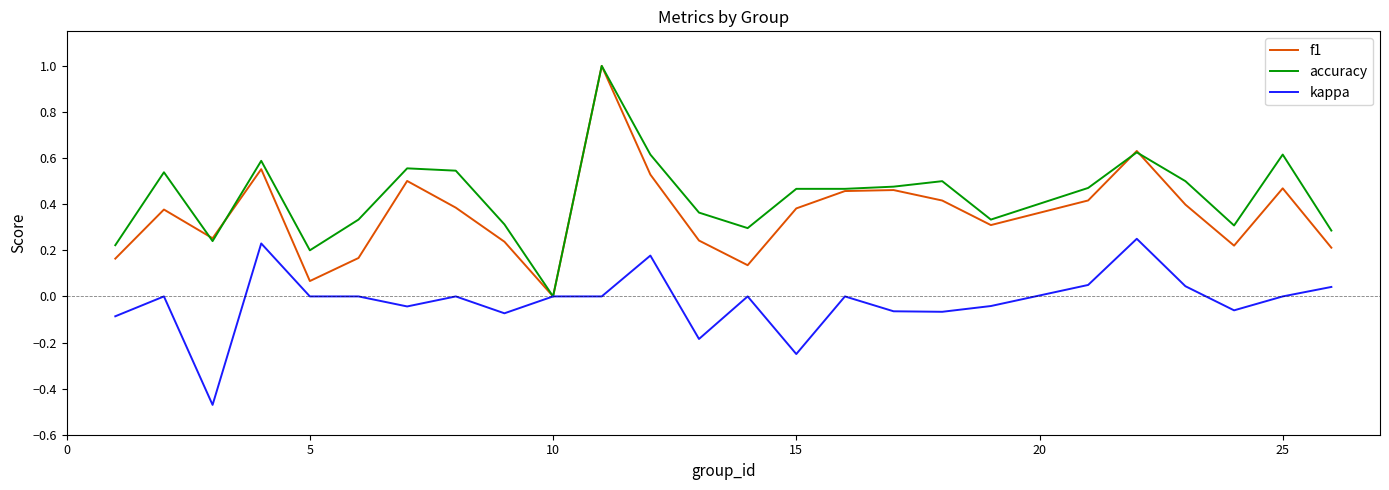

Which series has the largest total across all categories?

accuracy